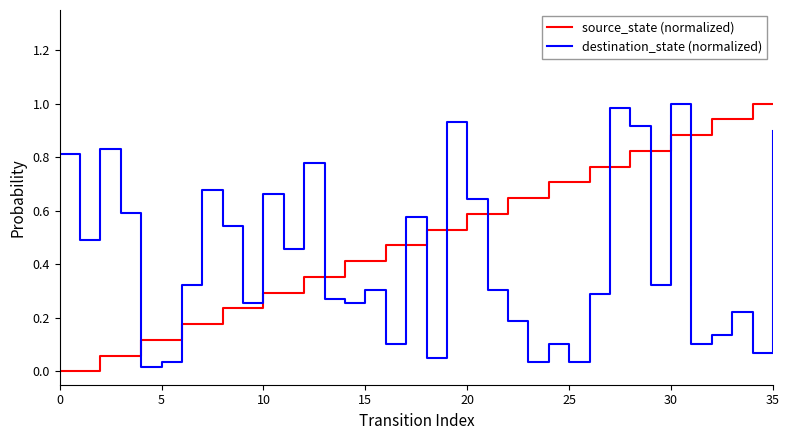

Which series has the largest total across all categories?

source_state (normalized)